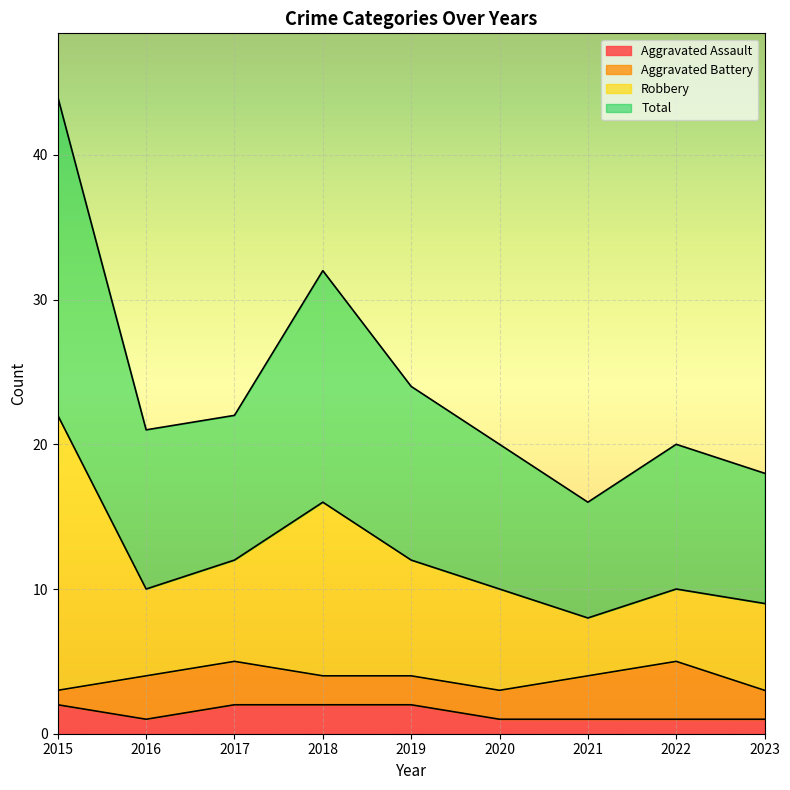

In Aggravated Assault, how many points are lower than both neighbors (excluding endpoints)?

1